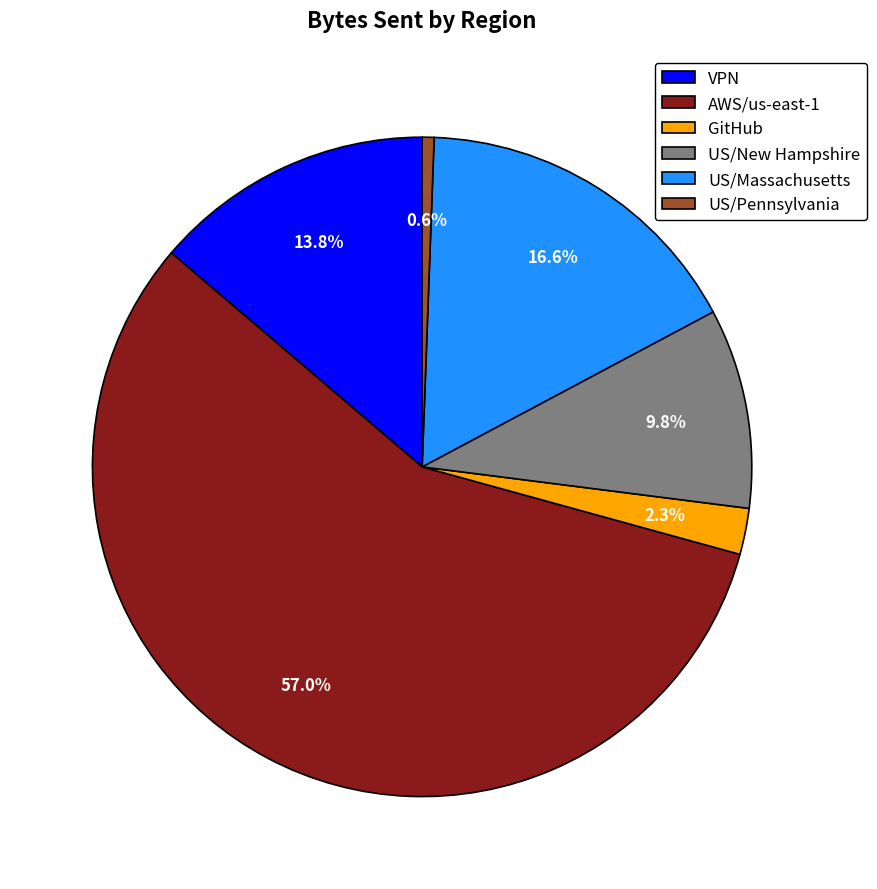

Is it true that US/Pennsylvania is 11% of the pie?

False